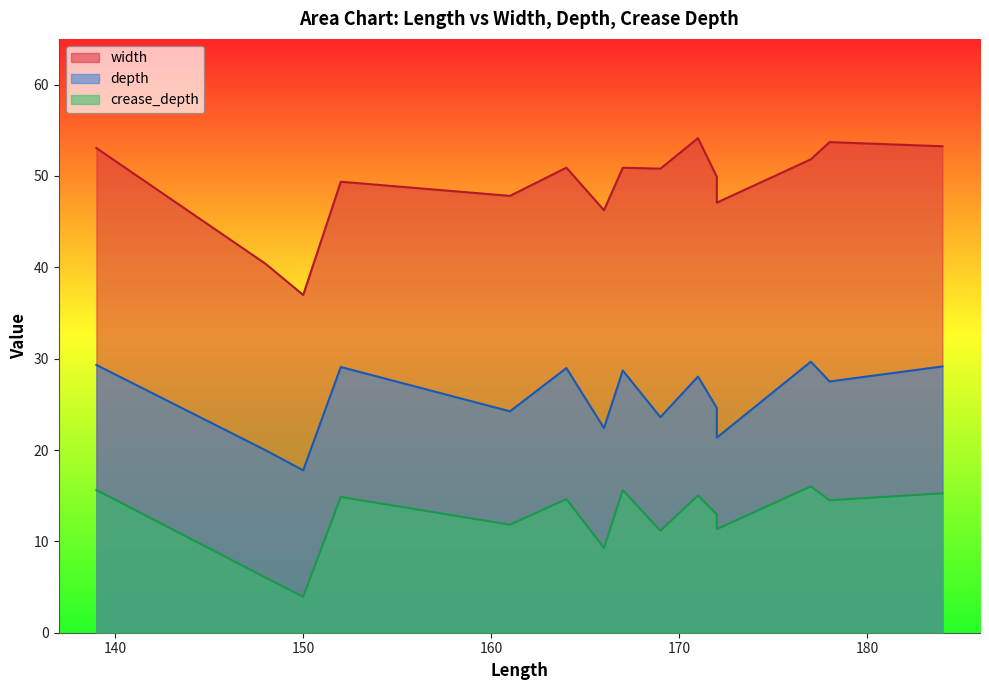

What is the spread (max minus min) of values at 166?

37.0